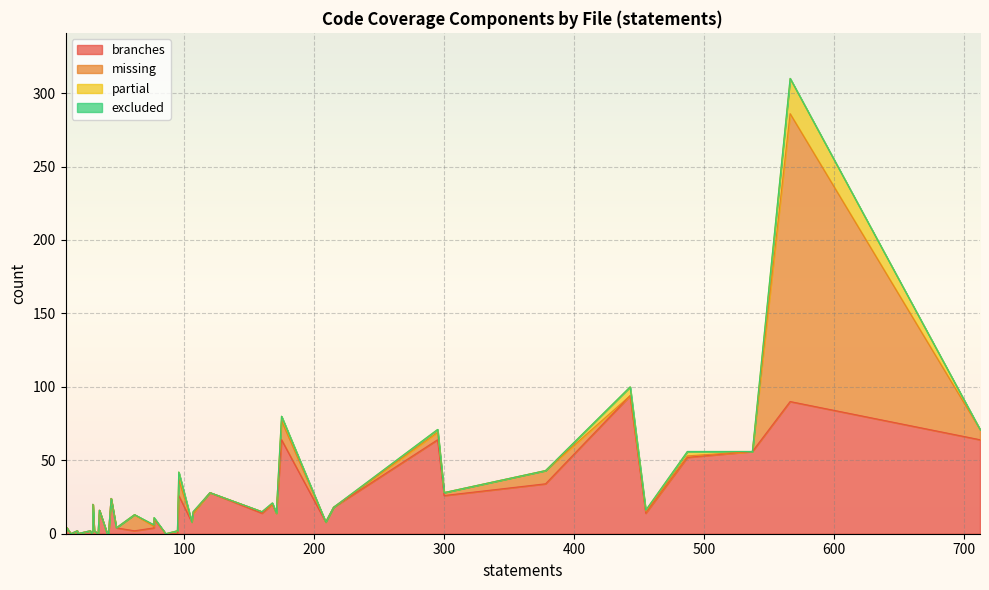

Which has a higher value, 33 or 18?

33